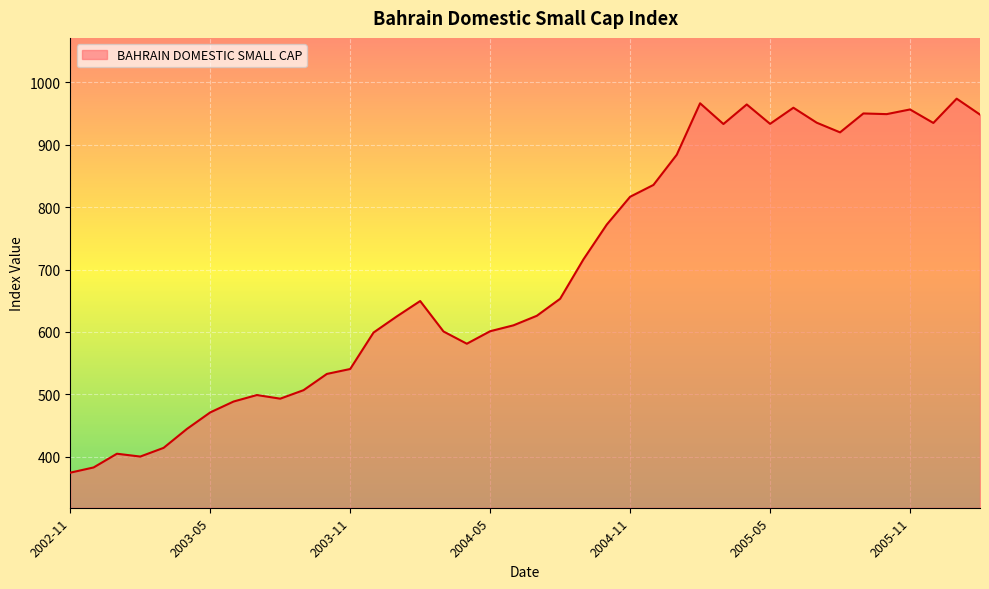

What is the maximum value shown in the chart?

973.7